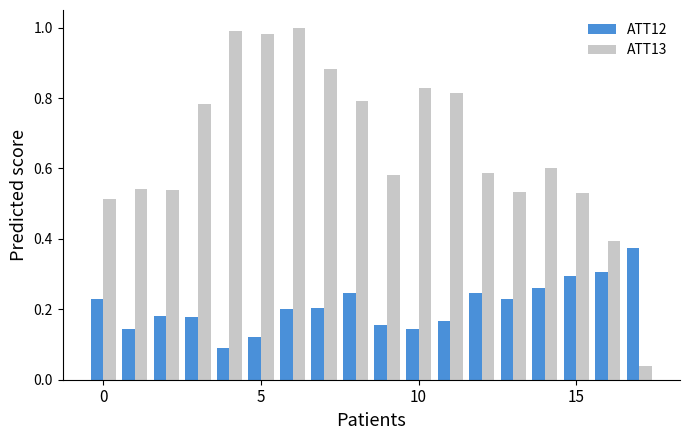

Which series has the largest range (max minus min)?

ATT13